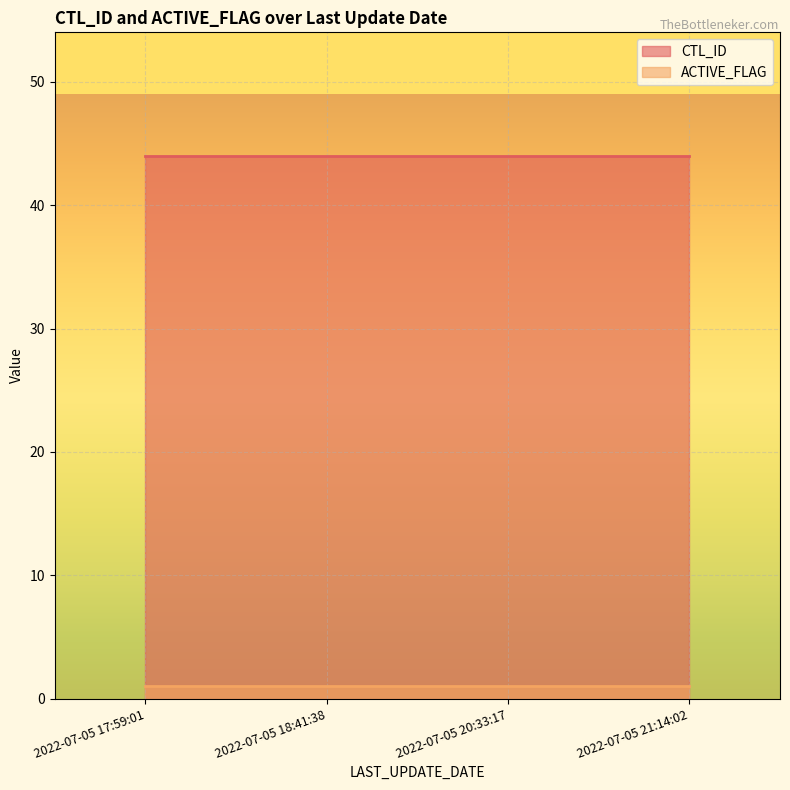

What is the label of the 2nd point from the left?

2022-07-05 18:41:38